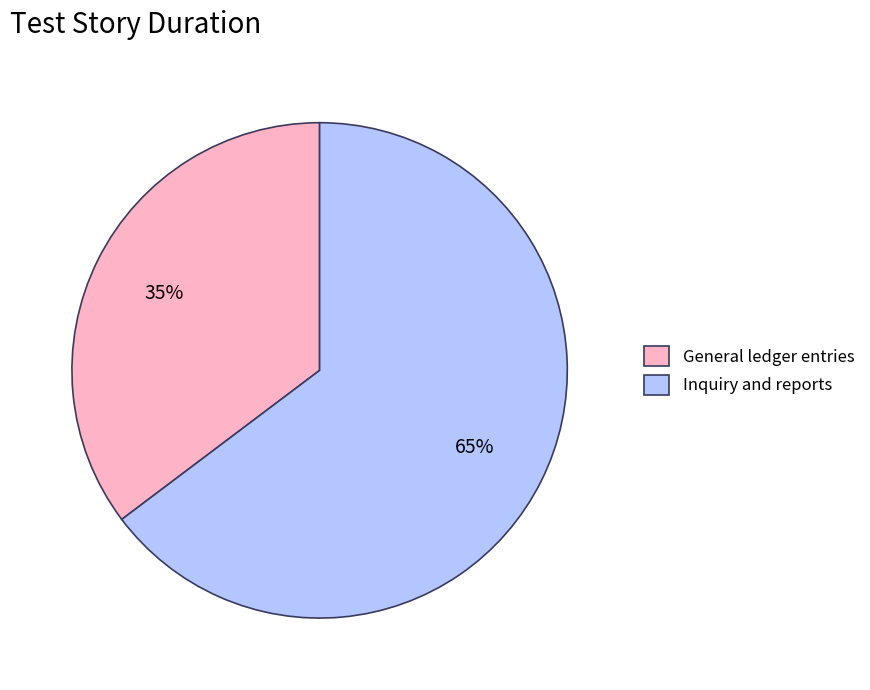

True or false: General ledger entries accounts for 23% of the total.

False